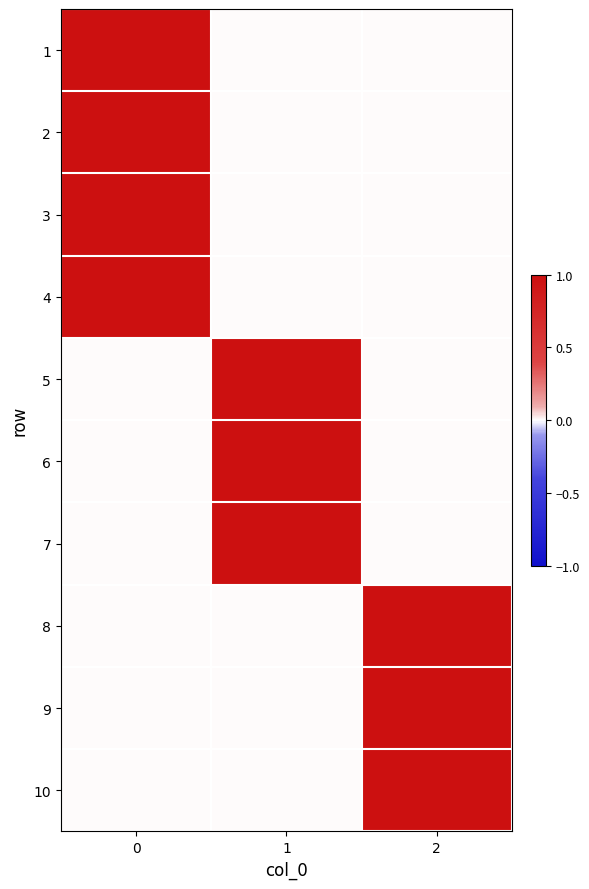

What is the total value across all series at 0?

4